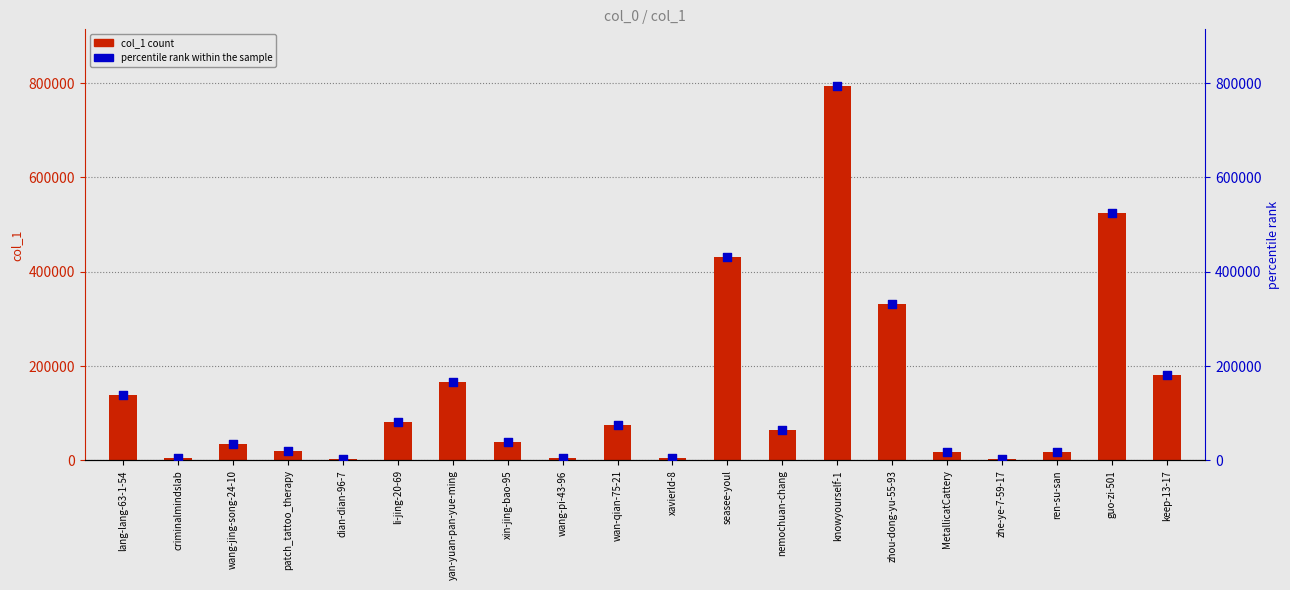

Which series has the largest total across all categories?

col_1